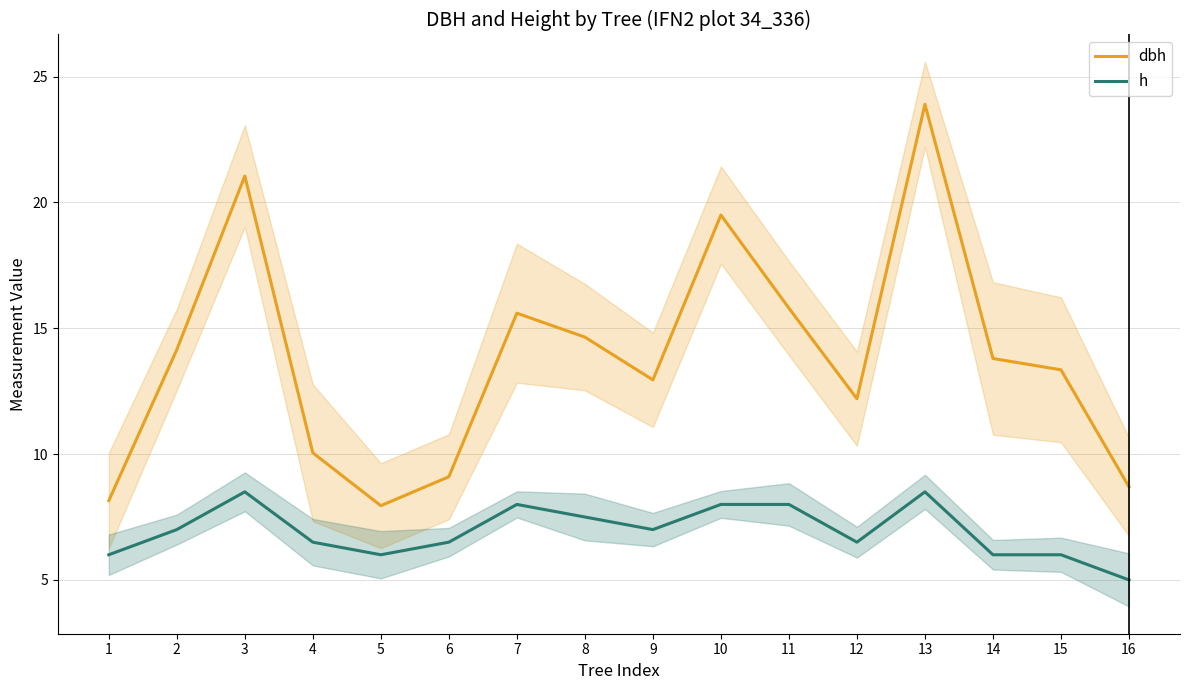

What is the spread (max minus min) of values at 2?

7.2